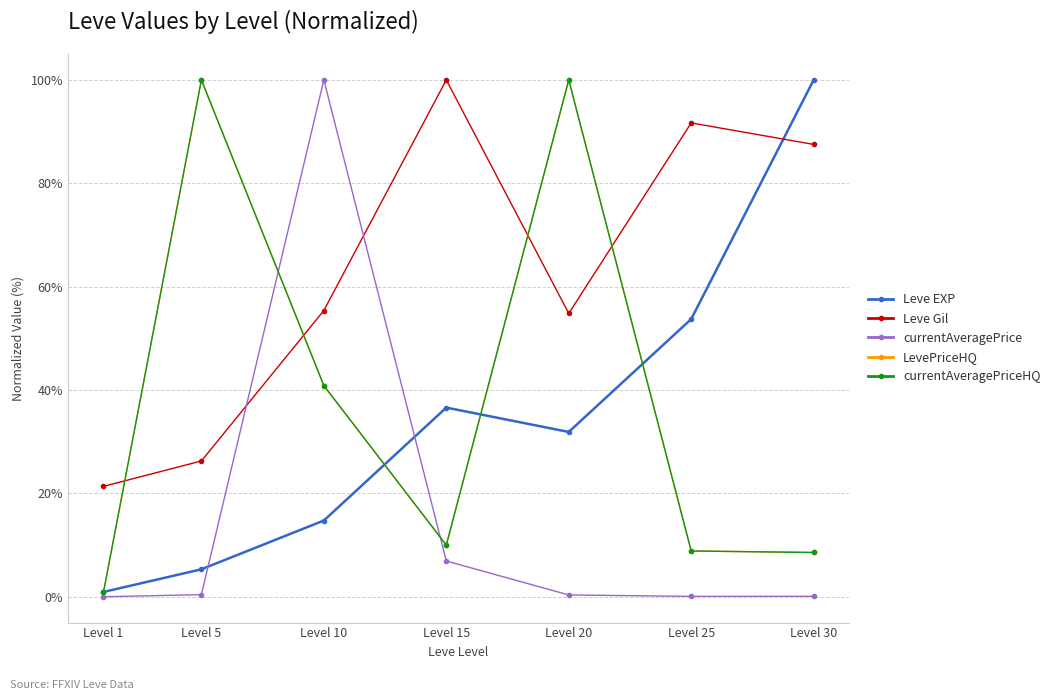

What is the spread (max minus min) of values at Level 10?

85.3